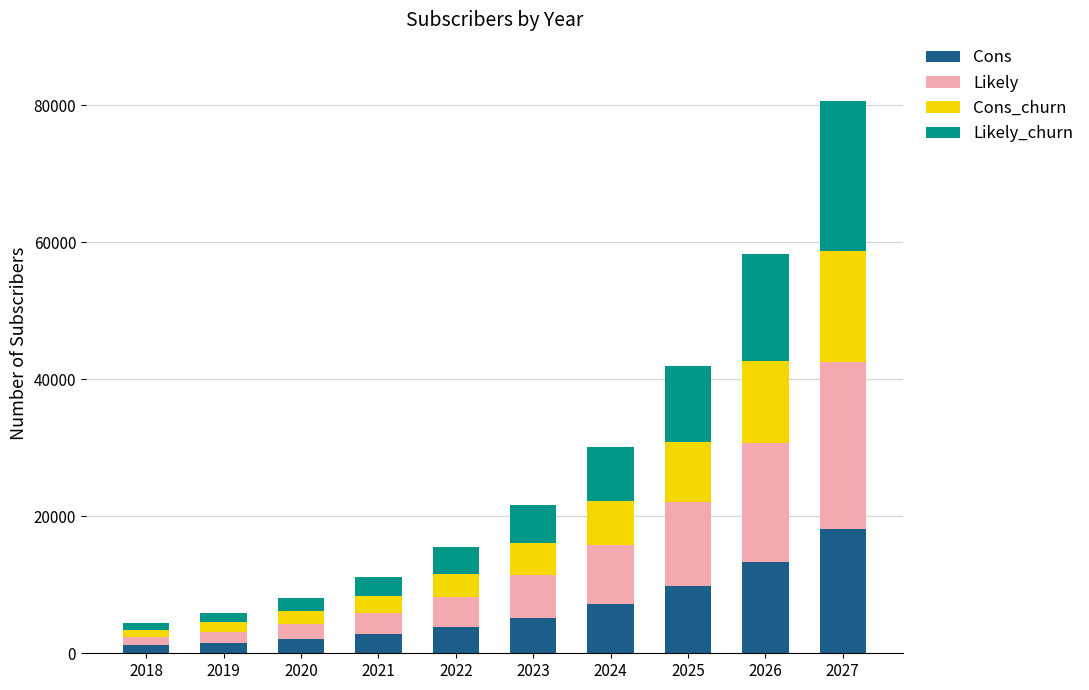

Which category has the highest value in the Cons series?

2027